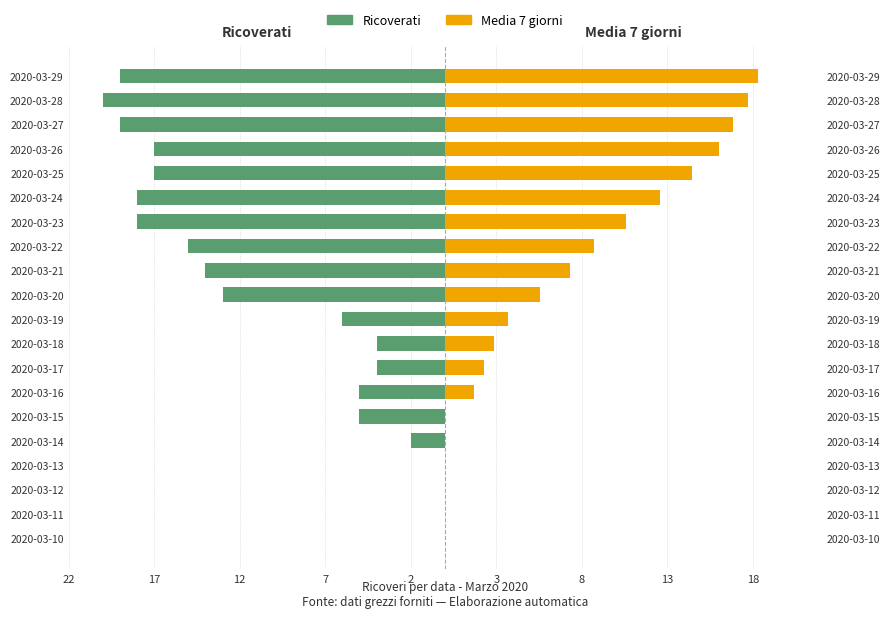

Are the bars grouped side by side (vs. stacked)?

Yes